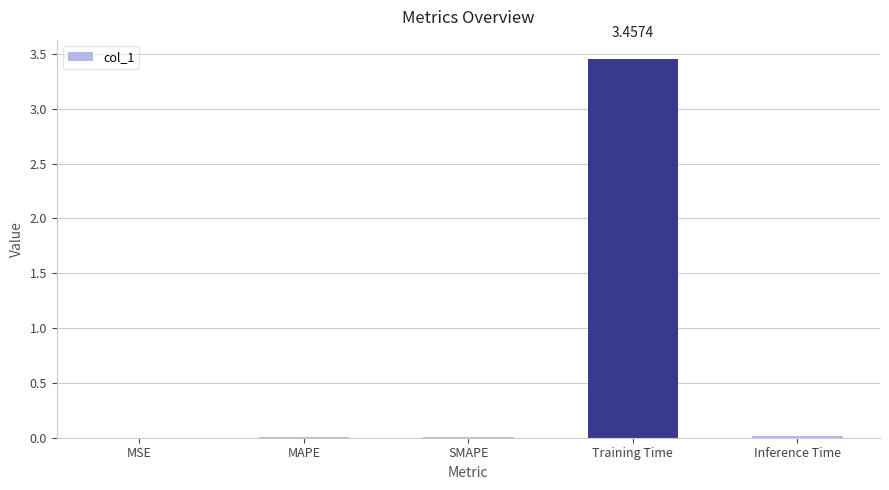

Count the number of categories in the chart.

5